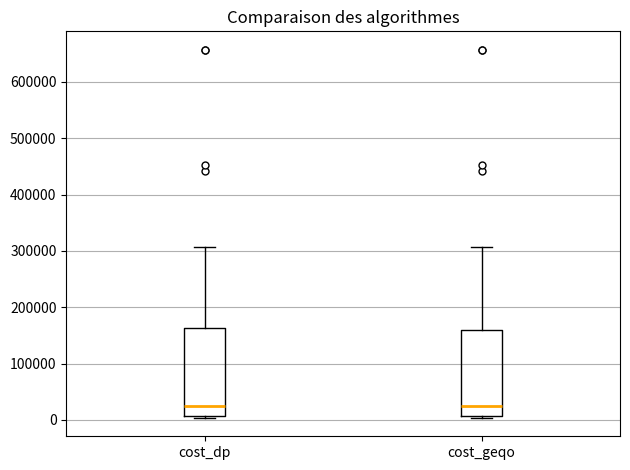

Reading left to right, read every box against the y-axis: the position of its median line, the range the box covers, and the ends of its whiskers. The values are not printed on the chart, so give them approximately, as read against the axis.

cost_dp: median 30000, box 10000 to 160000, whiskers 0 to 310000
cost_geqo: median 30000, box 10000 to 160000, whiskers 0 to 310000